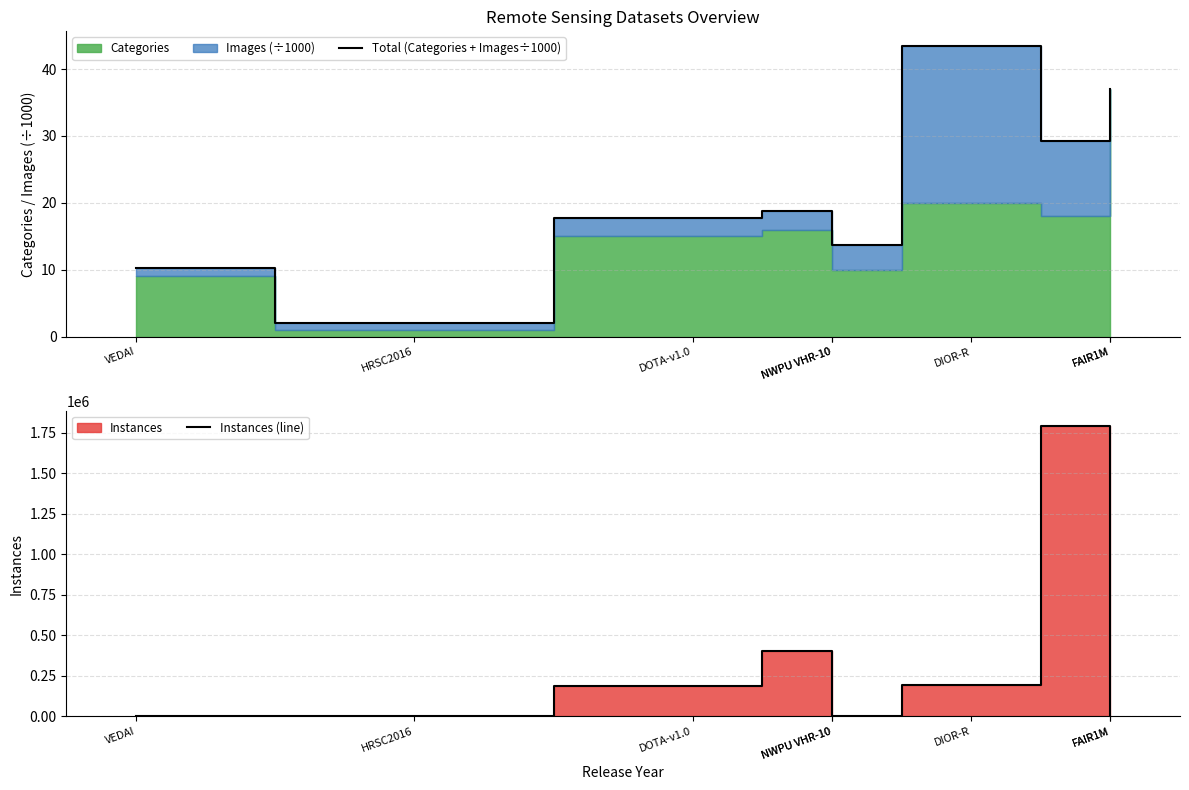

How many intersections are there between Total (Categories + Images÷1000) and Instances (line)?

4